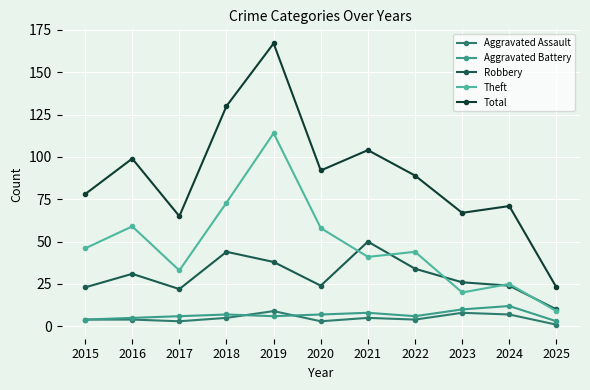

Which series has the widest spread of values?

Total